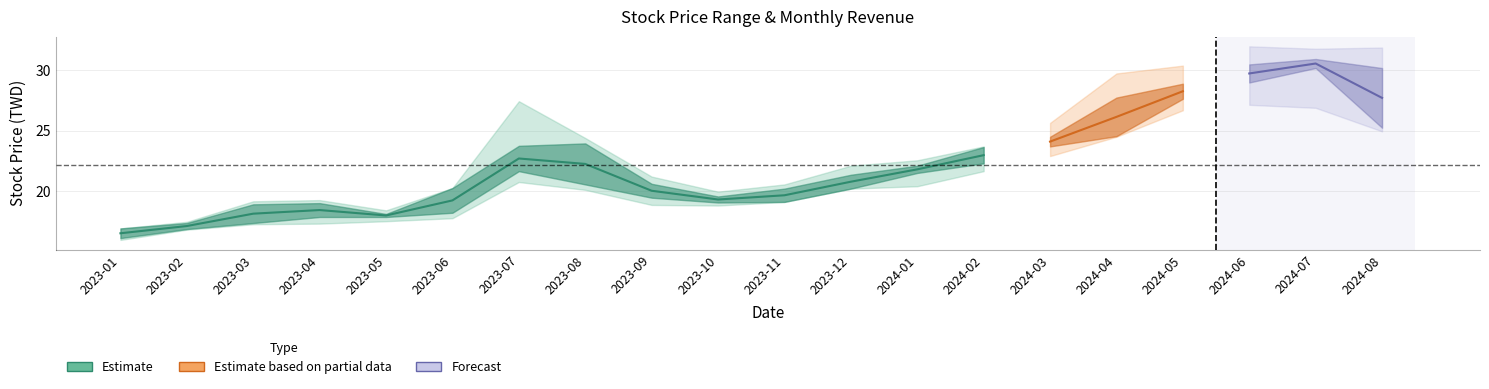

In 最高, how many points are higher than both neighbors (excluding endpoints)?

3